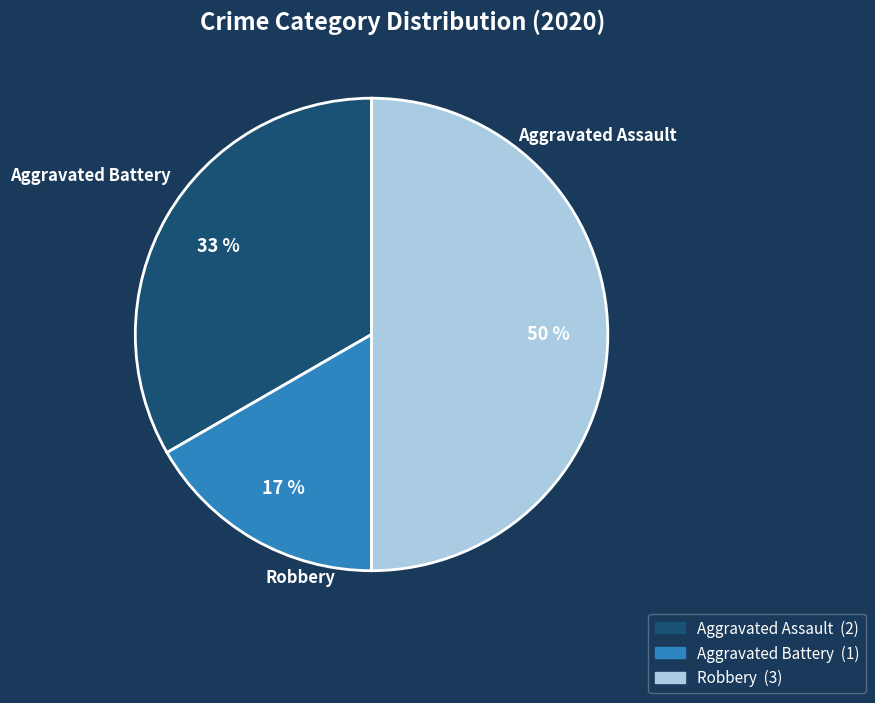

Does Aggravated Battery represent more than half of the total?

No